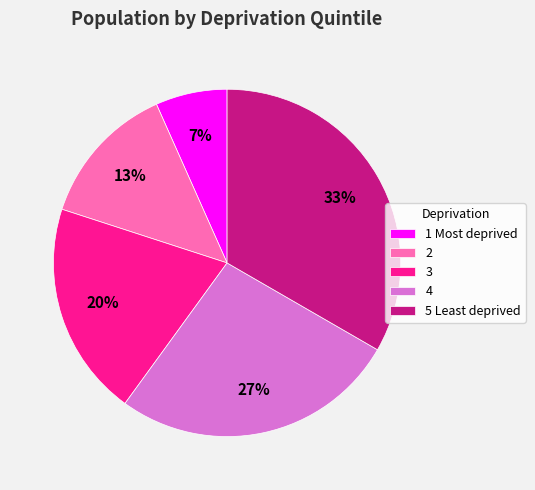

Count the number of slices in the pie.

5